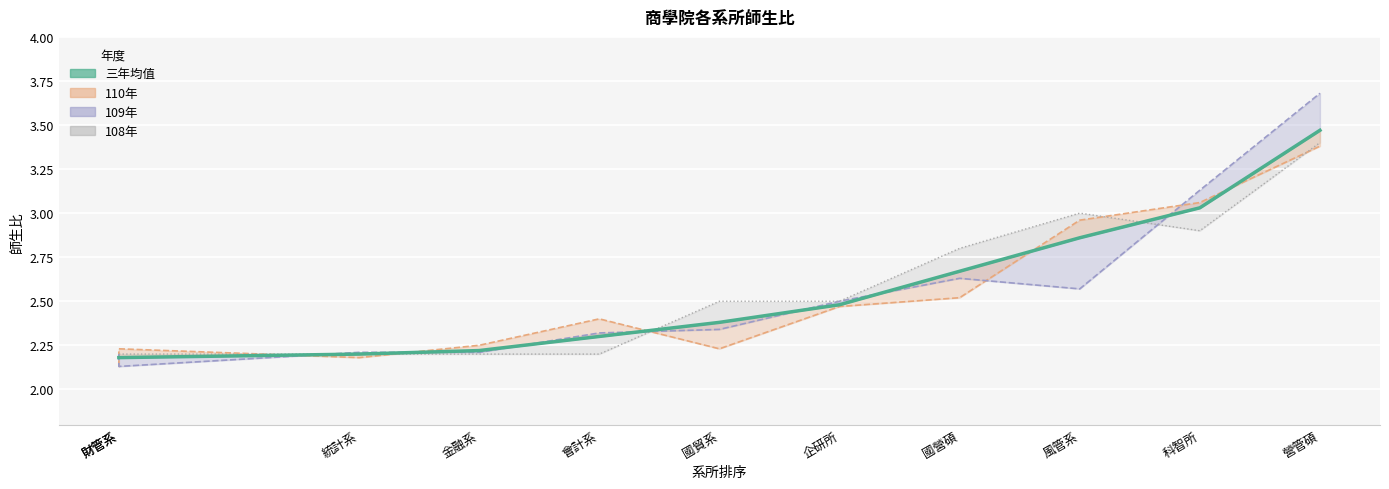

How many lines are shown in the chart?

1